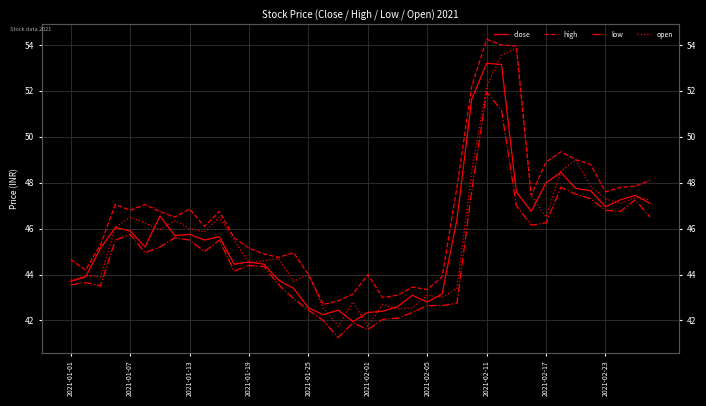

What position from the right is 19?

21